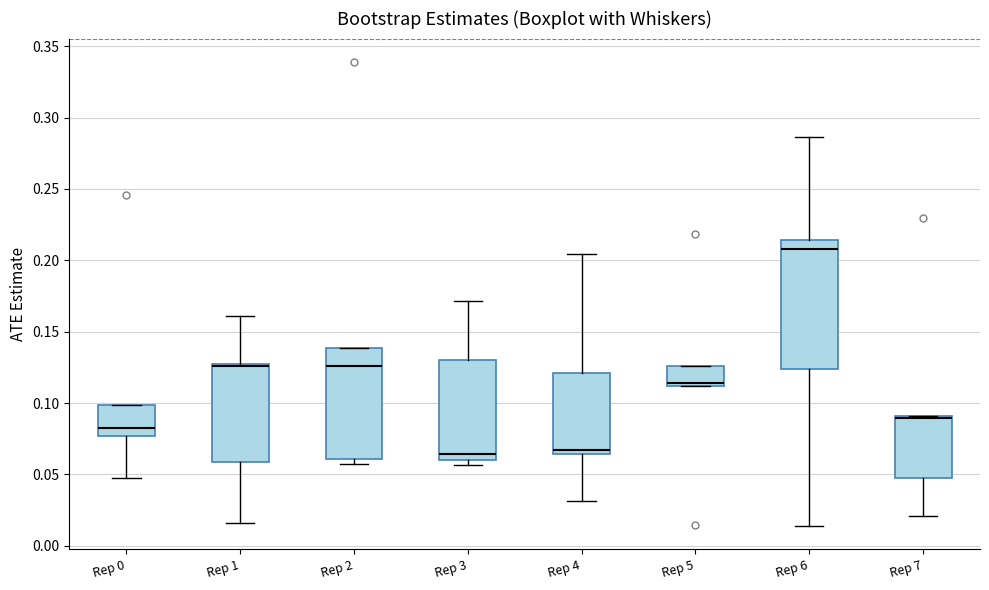

Which box is the tallest, from its lower edge to its upper edge?

Rep 6